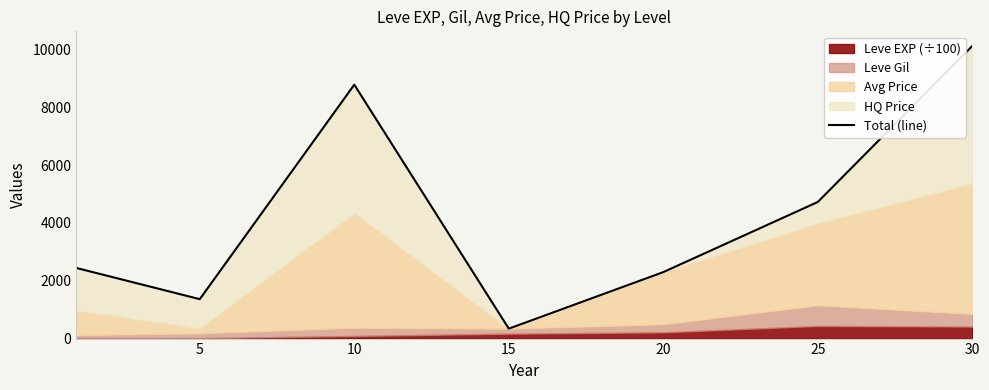

Where is the first local minimum?

5